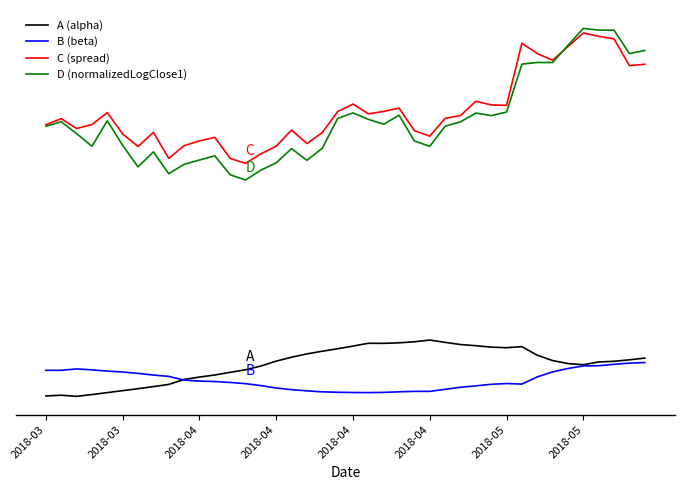

Does the chart have visible grid lines?

No